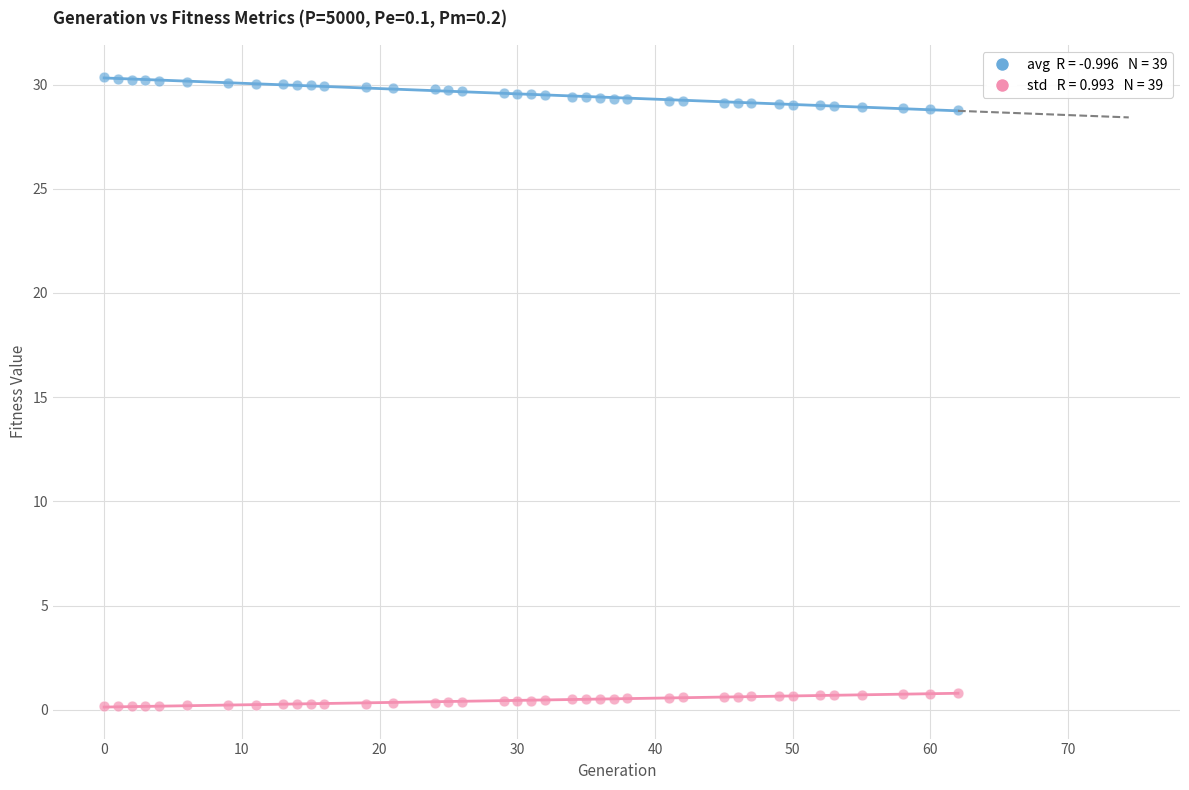

Across all data points, what is the range of Y values (max minus min)?

30.2